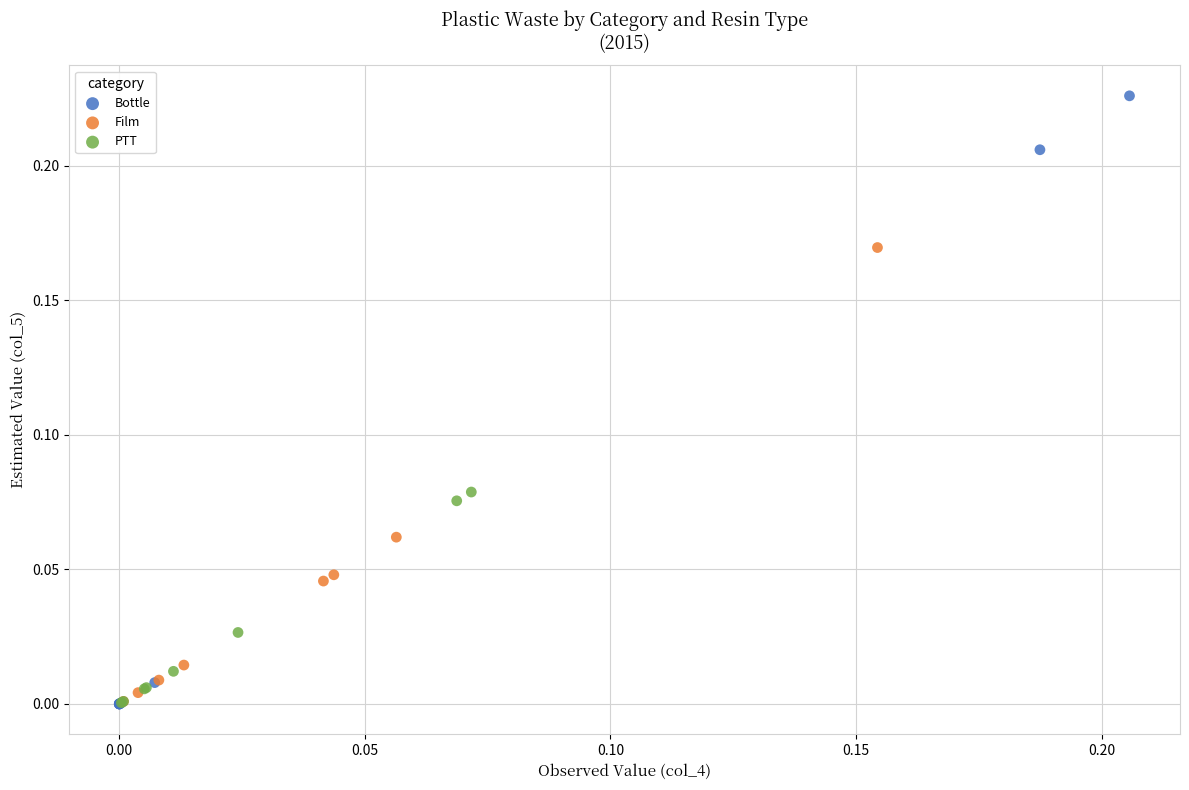

Which series reaches the maximum Y coordinate?

Bottle